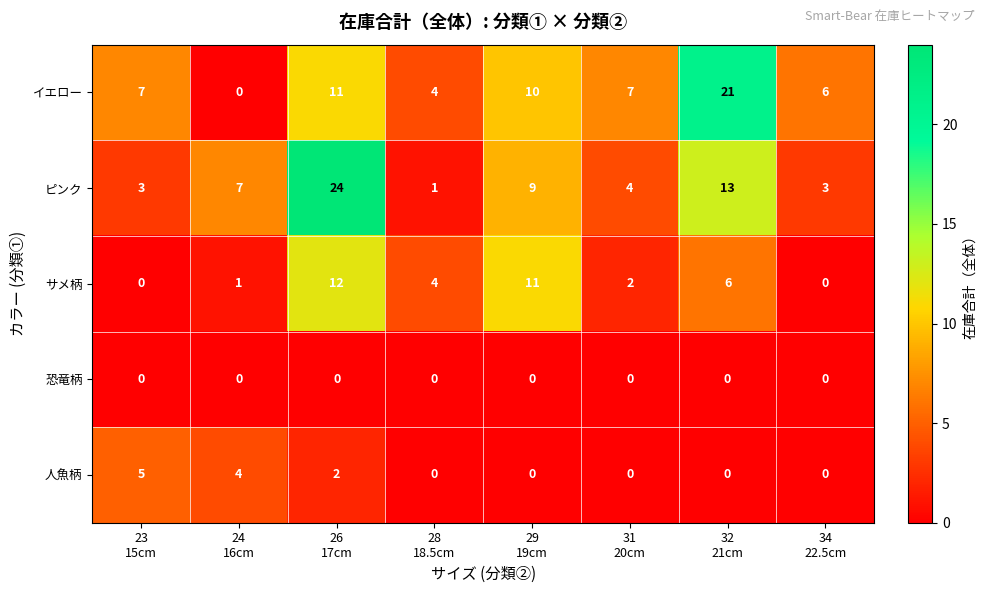

List the series in order of their peak value, highest first.

ピンク, イエロー, サメ柄, 人魚柄, 恐竜柄